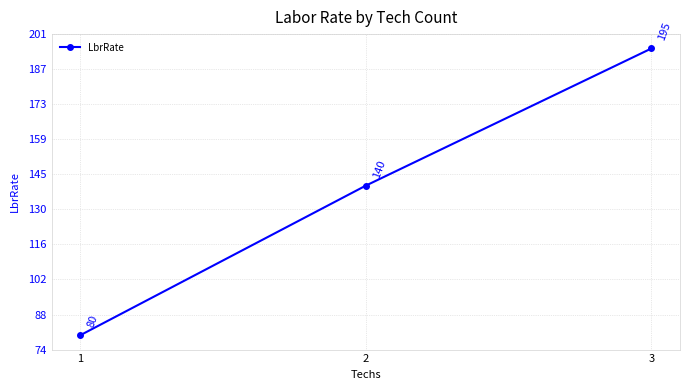

Count the values in the range 80 to 195.

3